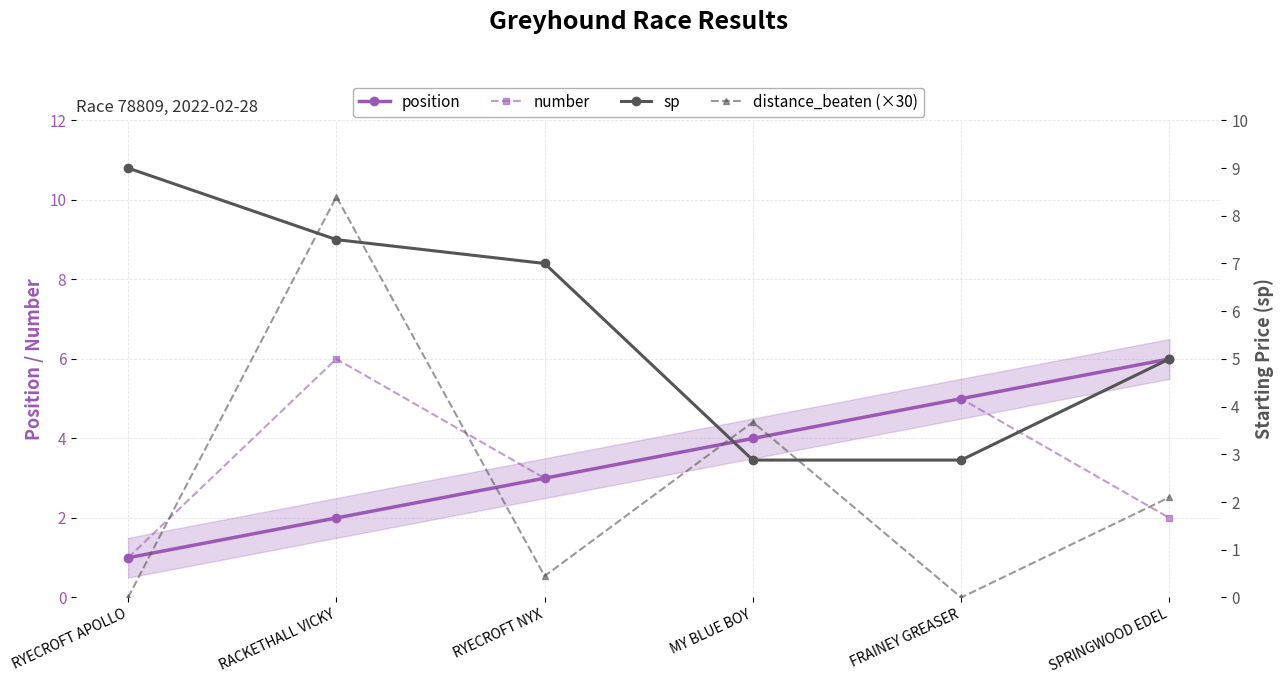

At which label is distance_beaten (×30) closest to 4?

MY BLUE BOY